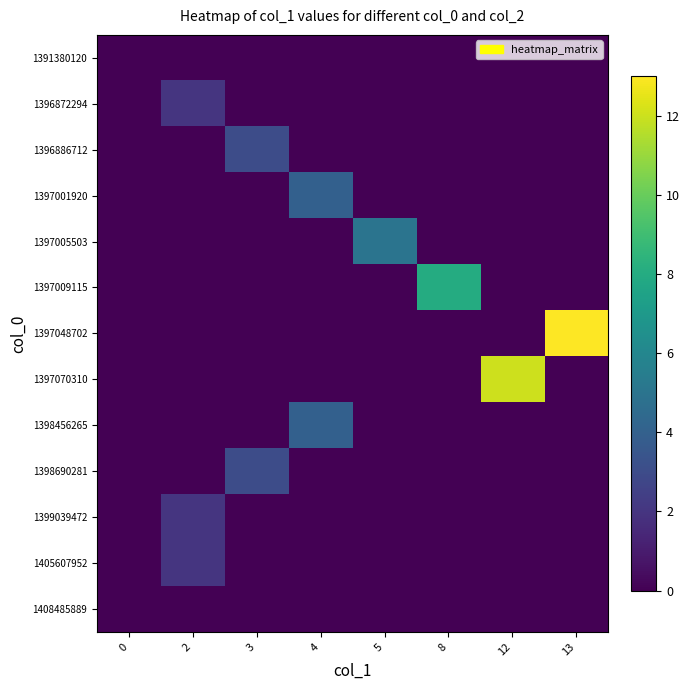

List the series in order of their peak value, lowest first.

1391380120, 1408485889, 1396872294, 1399039472, 1405607952, 1396886712, 1398690281, 1397001920, 1398456265, 1397005503, 1397009115, 1397070310, 1397048702